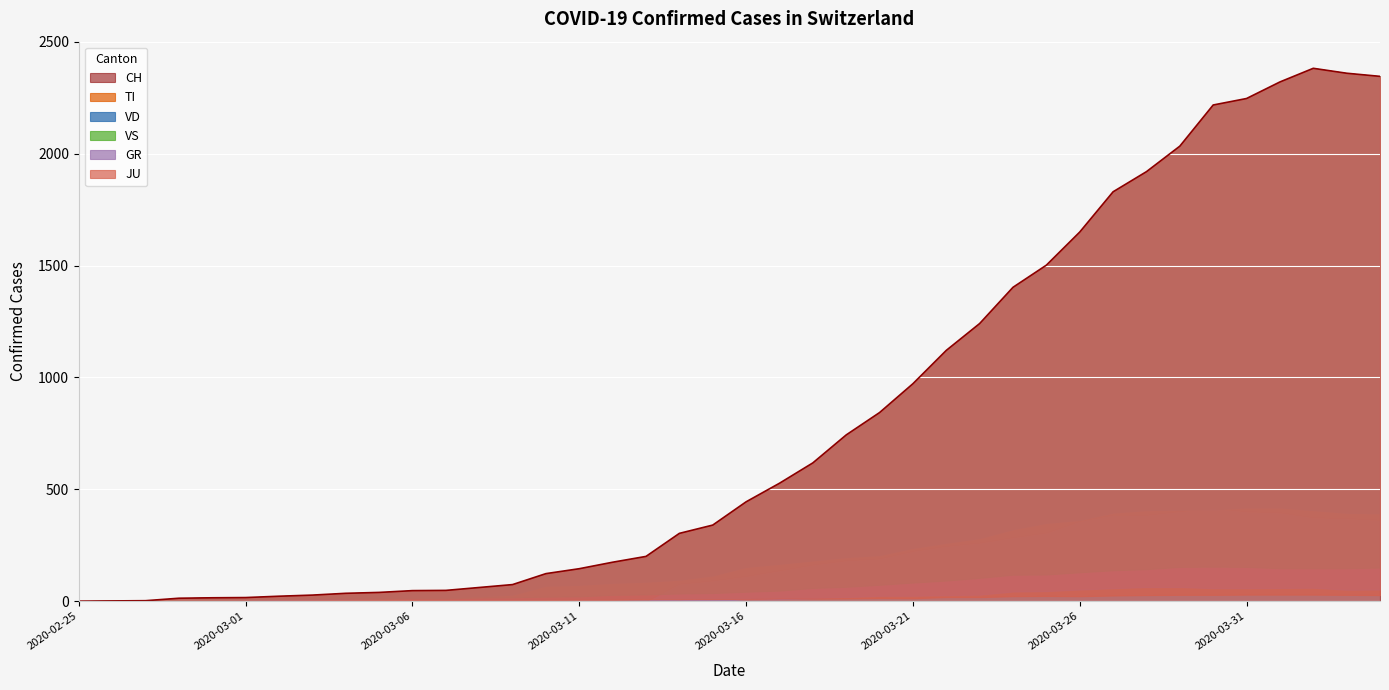

What is the label of the 10th point from the right?

2020-03-26